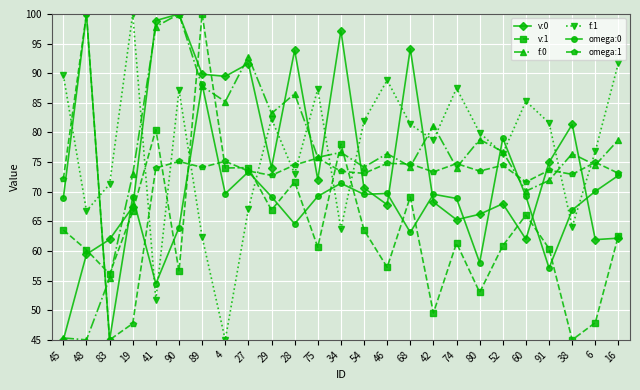

What is the value of the v:1 point at the 10th from the left?

66.9